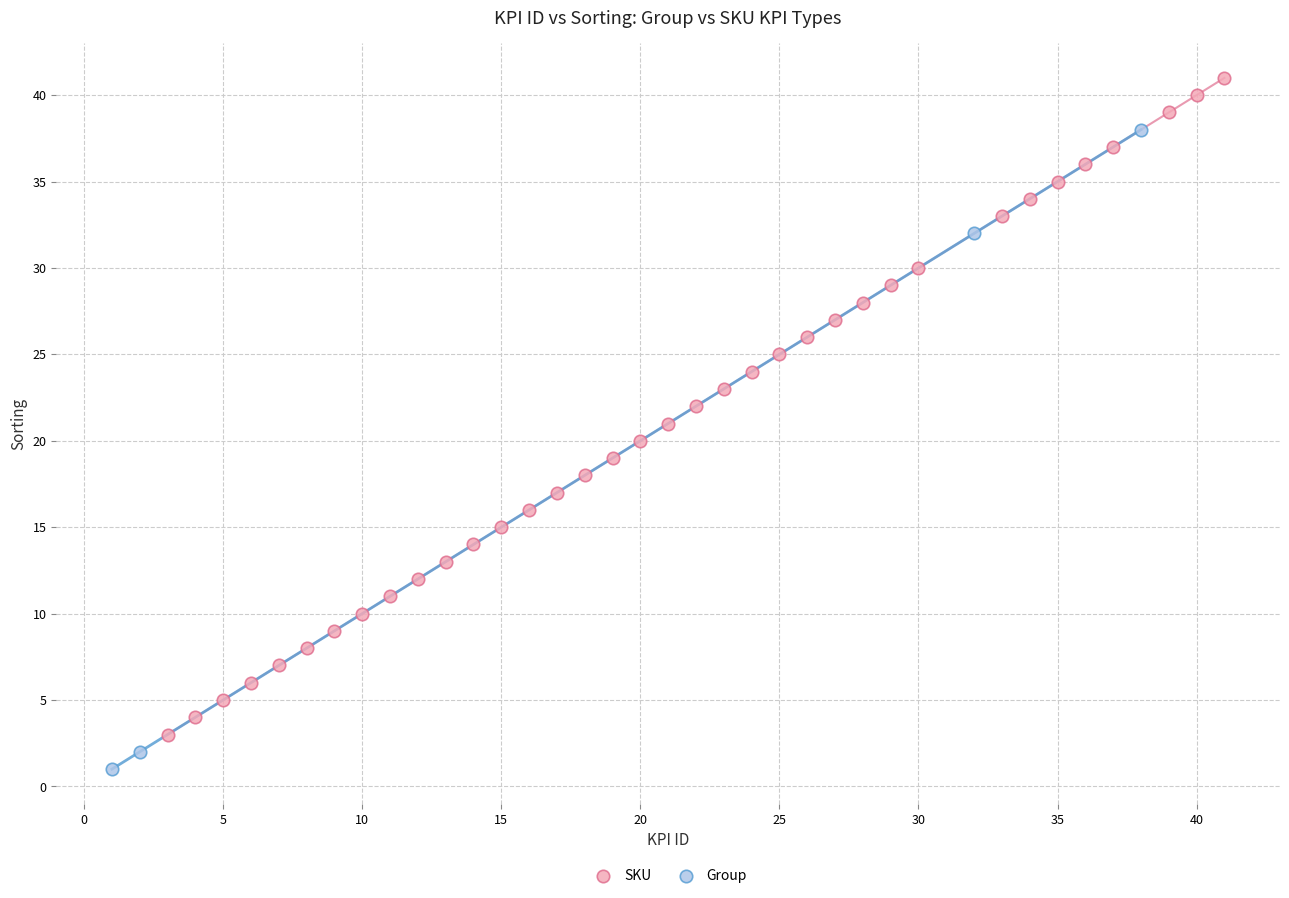

Which series contains the lowest Y value?

Group